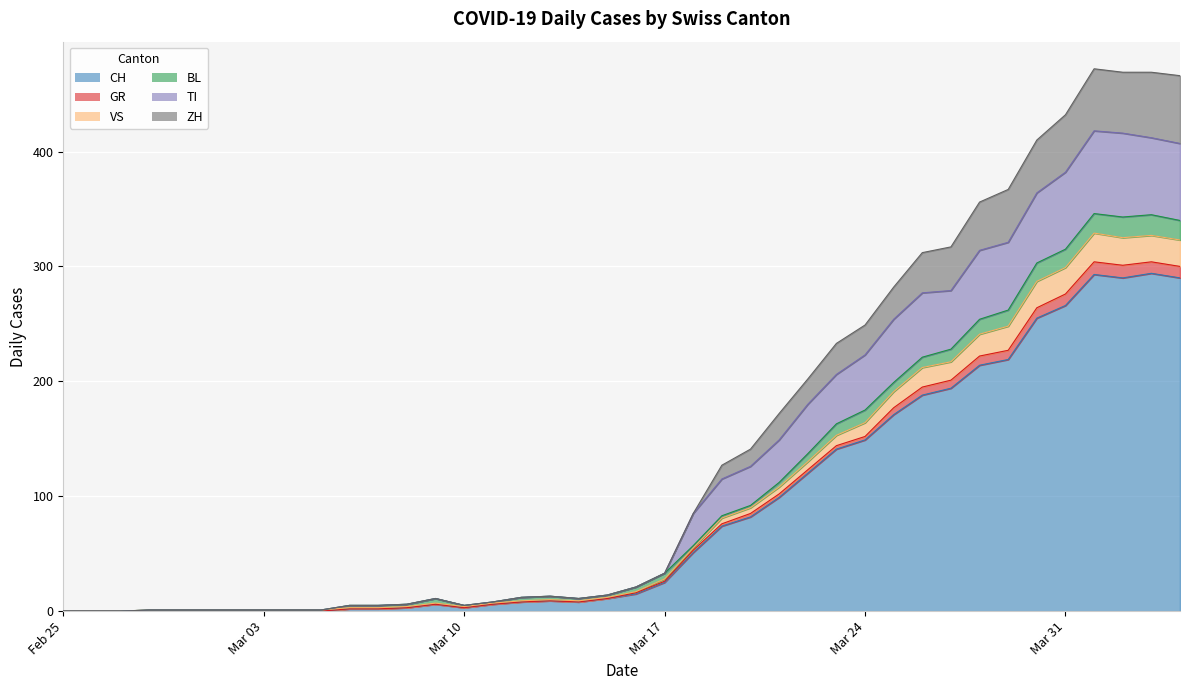

The value of CH at Mar 24 is 86. True or false?

False